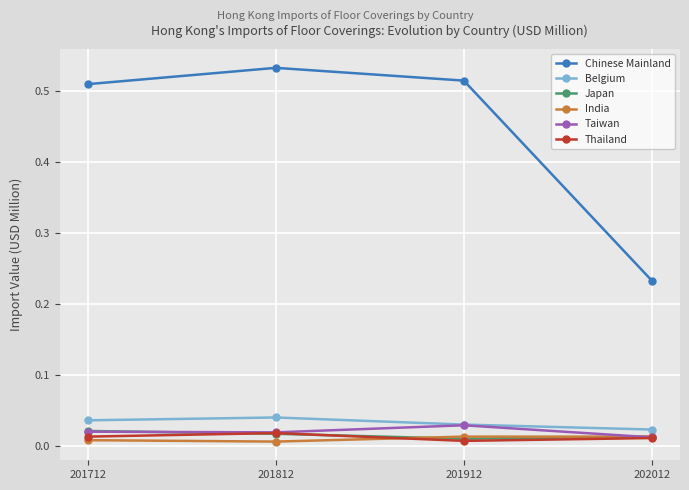

Count the Belgium values in the range 0 to 1.

4